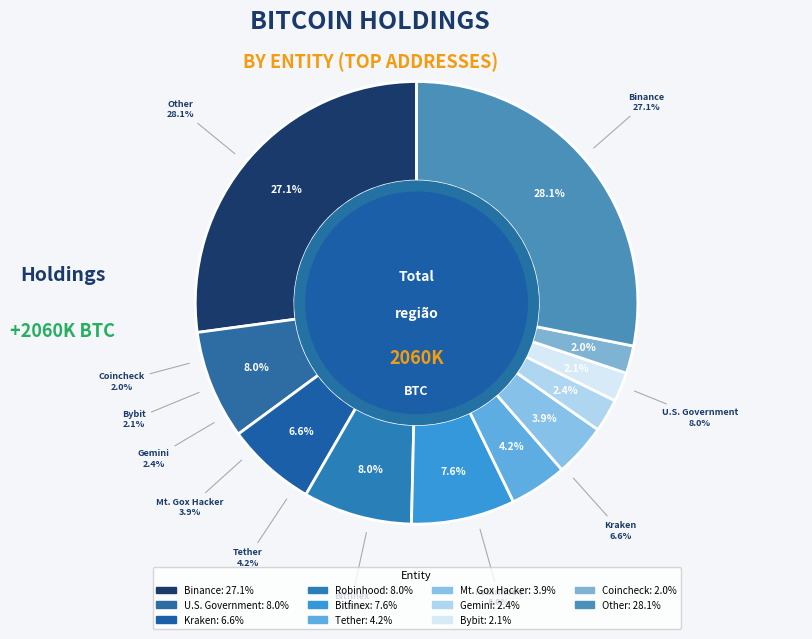

Which category has the smallest portion of the pie?

Coincheck